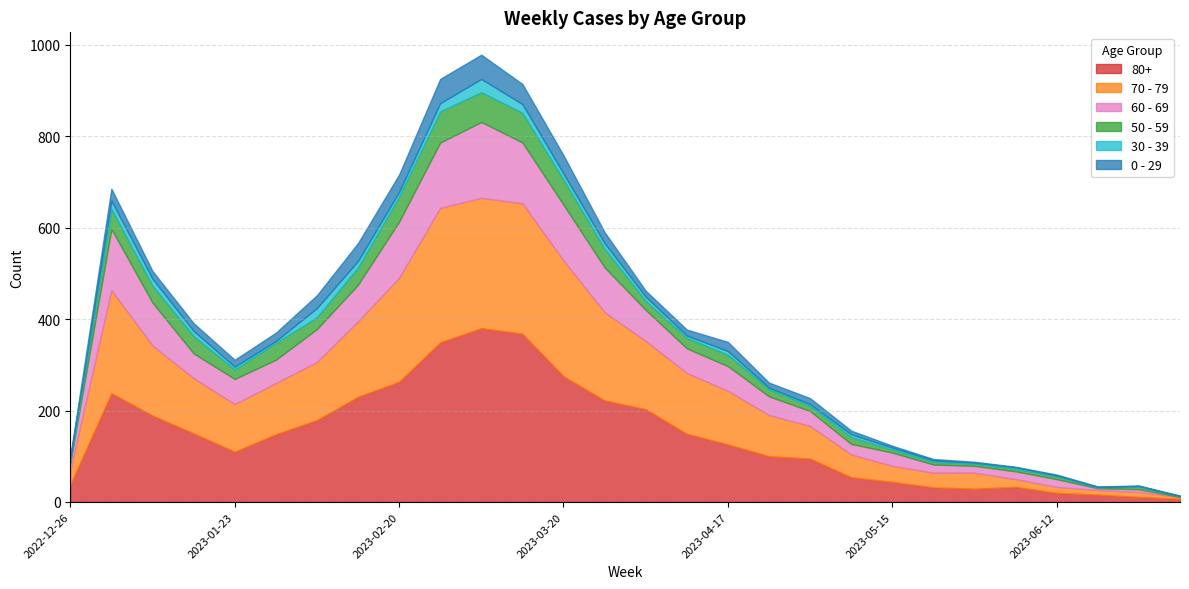

What is the label of the 15th point from the right?

2023-03-27